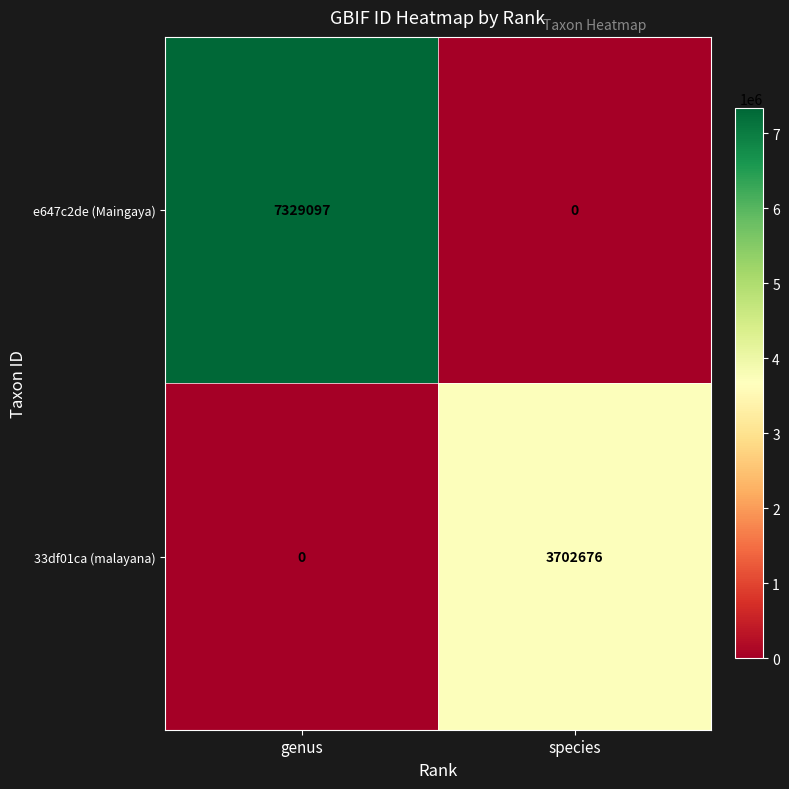

What is the difference between the maximum and minimum values in the 33df01ca (malayana) series?

3702676